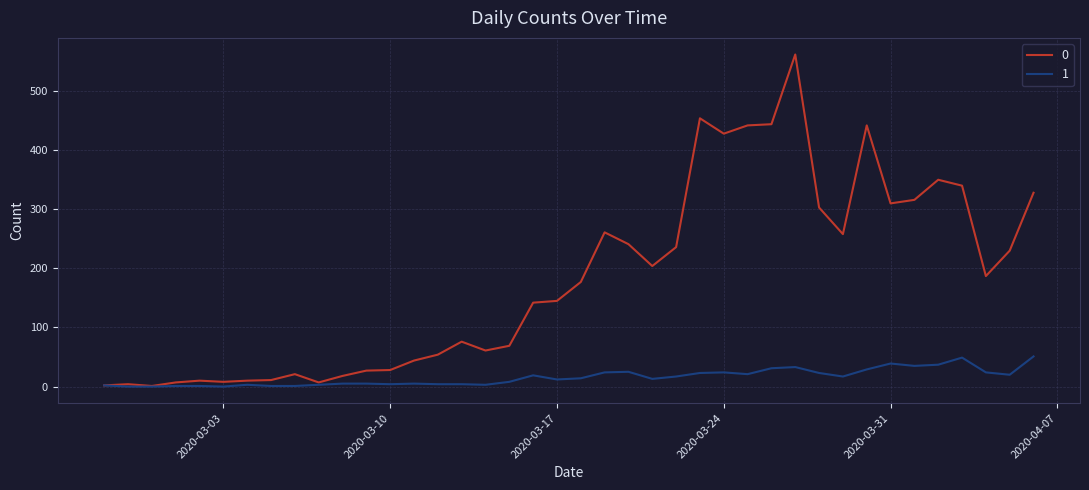

List the series in order of their peak value, highest first.

0, 1